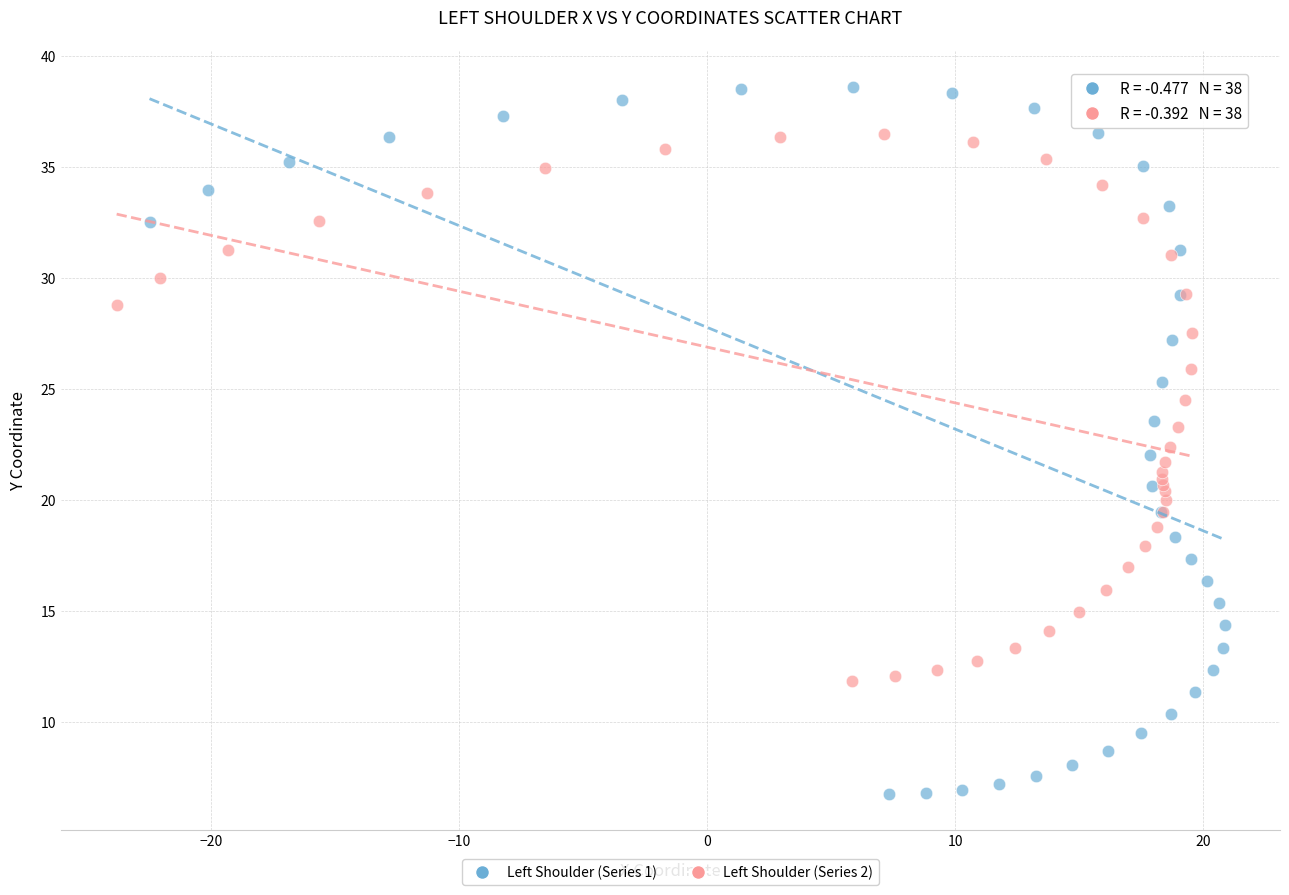

Which series reaches the minimum Y coordinate?

Left Shoulder (Series 1)